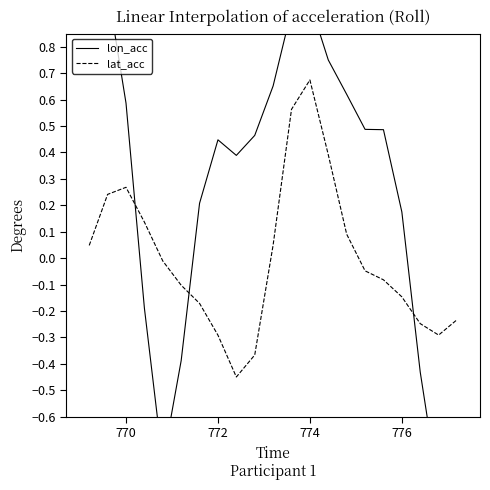

Which category has the highest value in the lat_acc series?

774